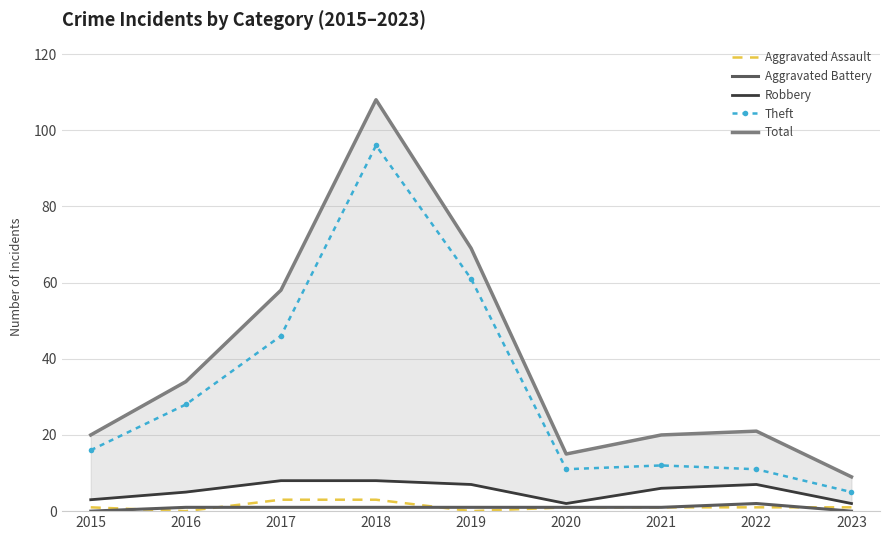

What are all the series names shown in the legend?

Aggravated Assault, Aggravated Battery, Robbery, Theft, Total